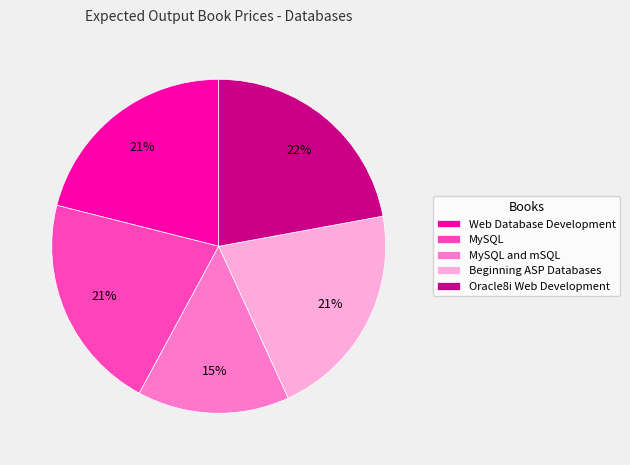

Is the sum of Oracle8i Web Development and Beginning ASP Databases greater than half?

No